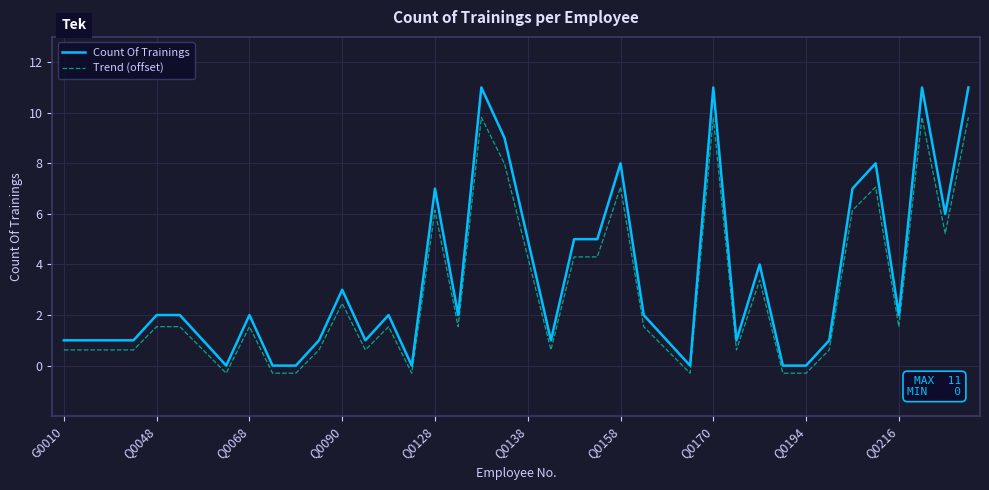

True or false: Count Of Trainings and Trend (offset) cross at least once.

False